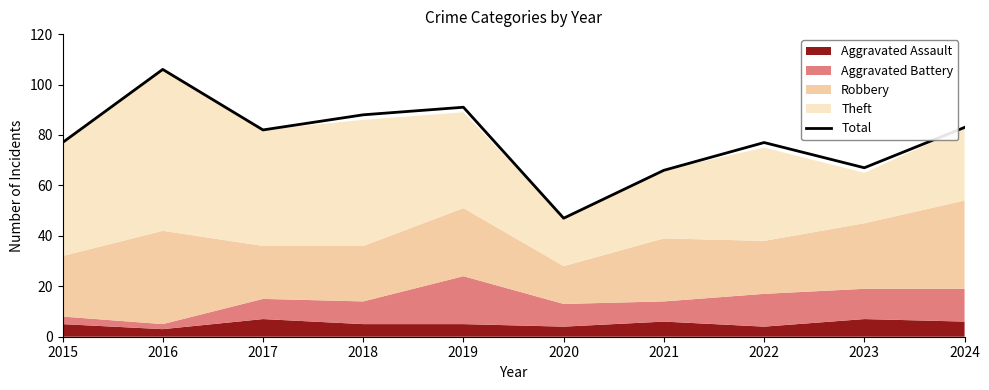

What is the minimum value shown in the chart?

47